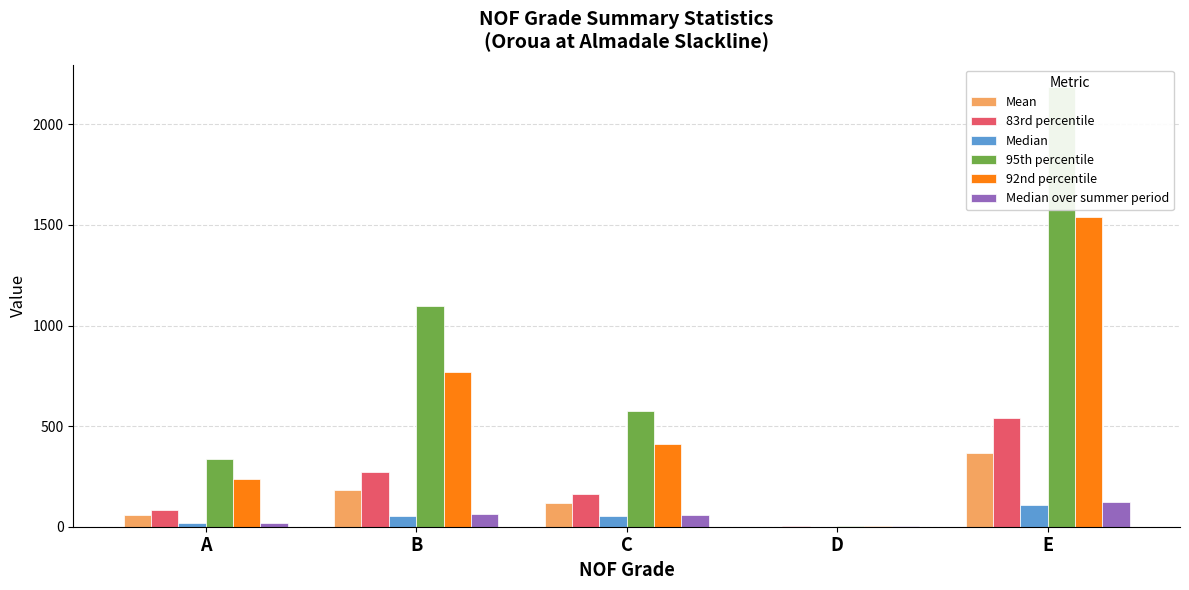

Is it true that Median over summer period equals 57.6 at C?

True